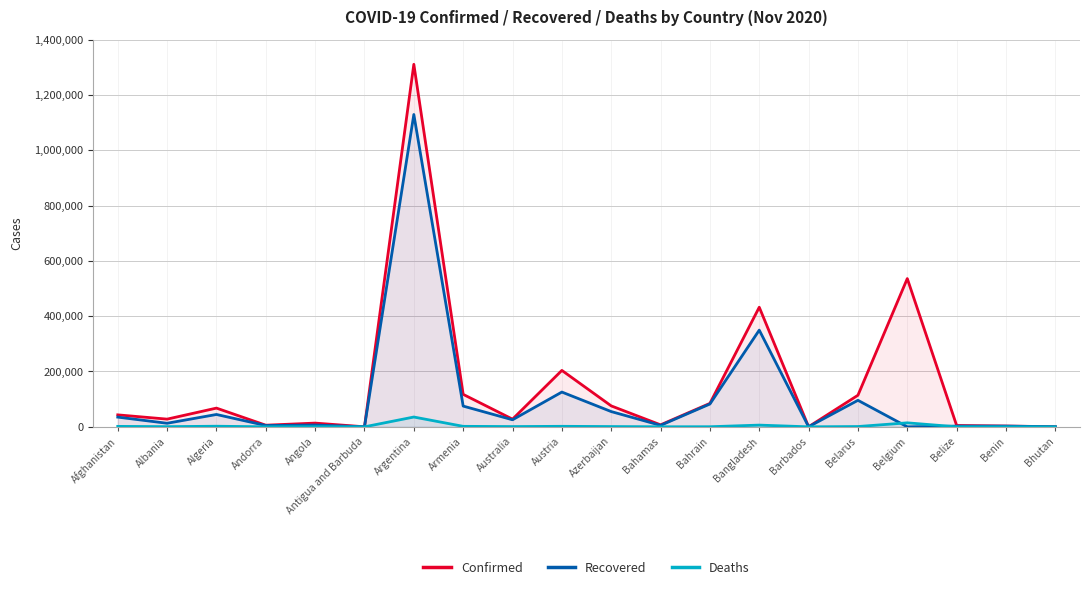

True or false: Deaths has more than 2 interior local peaks.

True